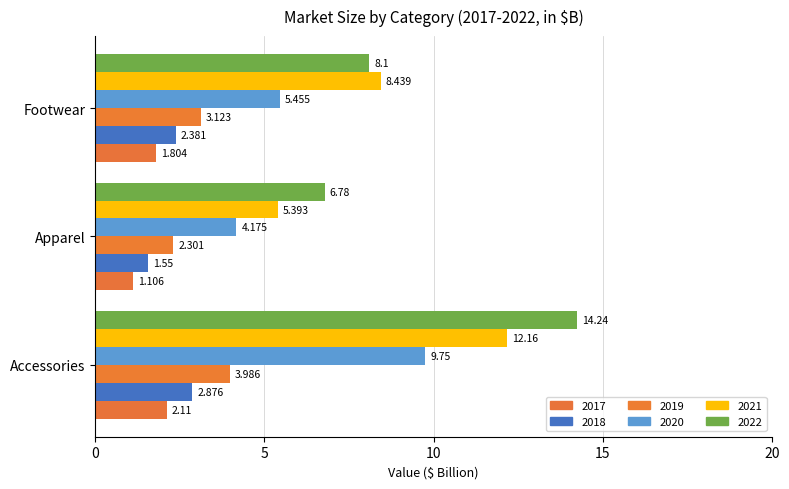

At which label is 2019 closest to 3?

Footwear